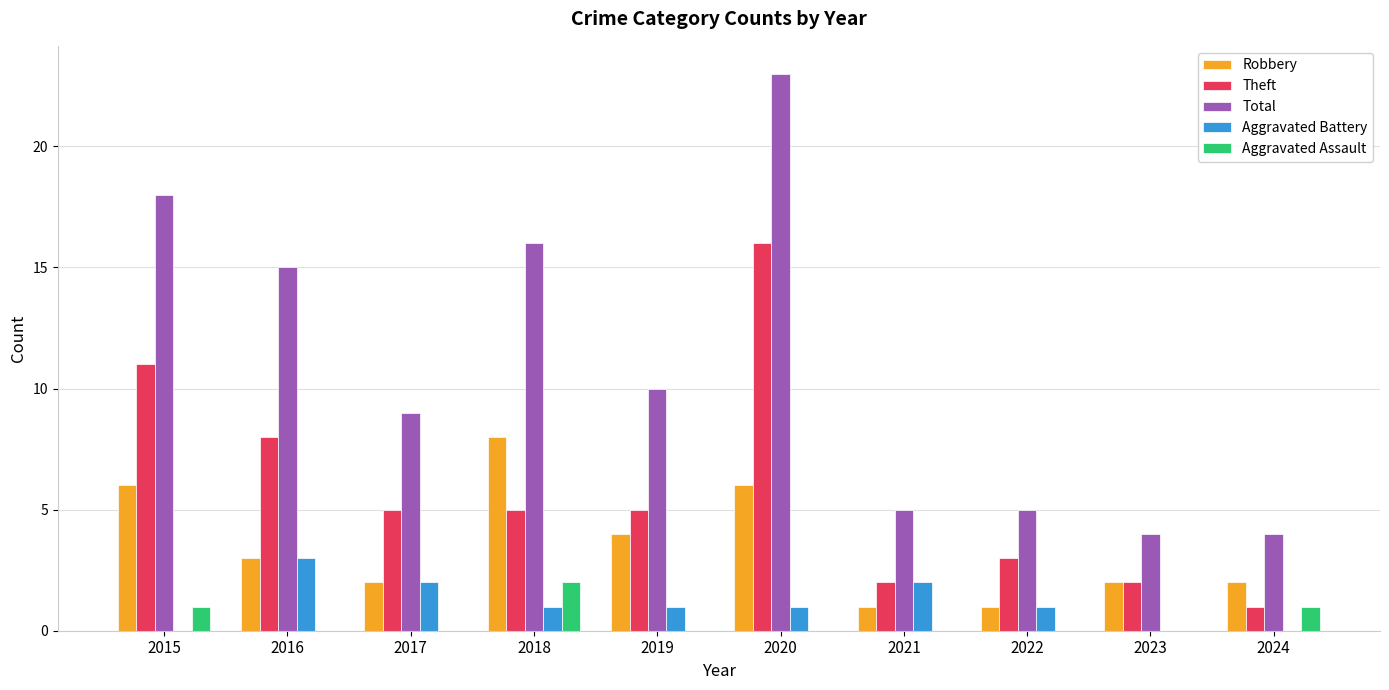

What is the sum of all Total values?

109